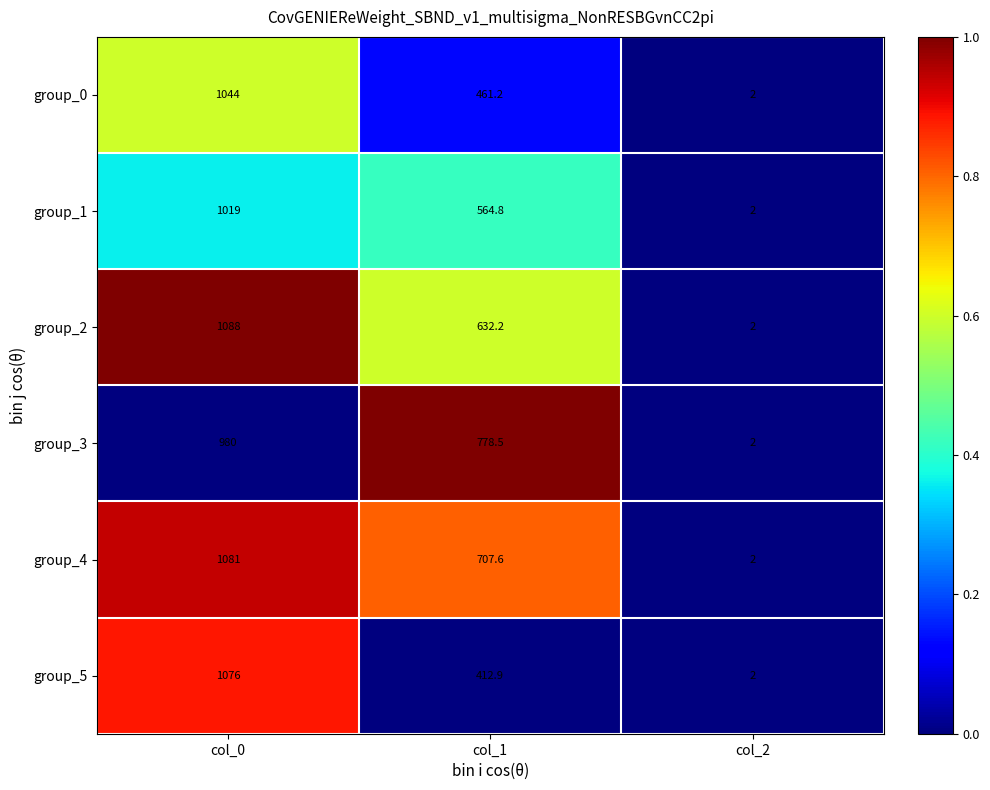

The group_4 series shows 578.4 at col_0. True or false?

False